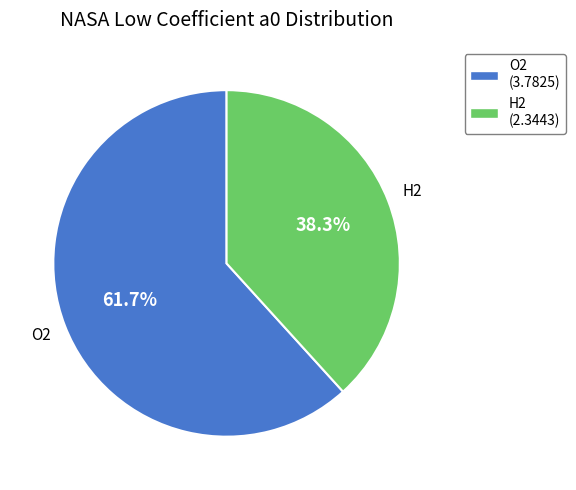

Is it true that H2 is 38% of the pie?

True